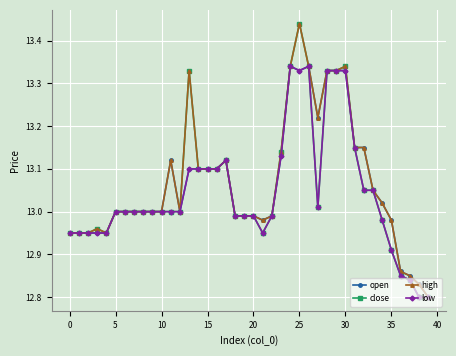

How many series are shown in this chart?

4